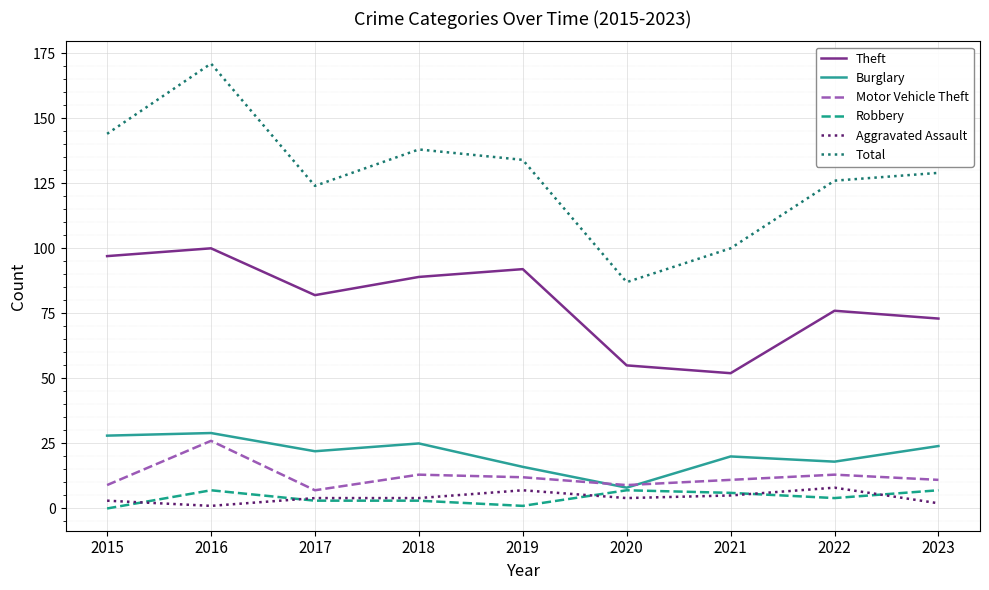

Which series has the largest total across all categories?

Total